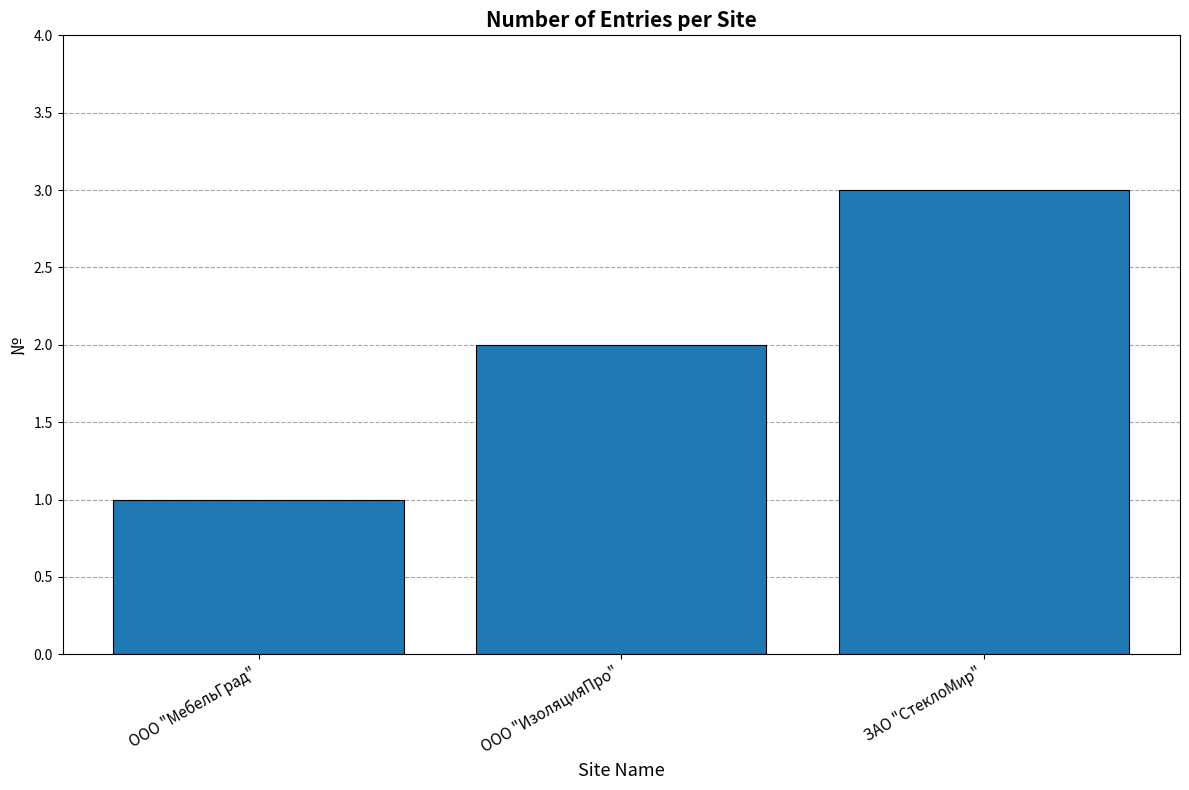

What is the label of the 1st bar from the right?

ЗАО "СтеклоМир"